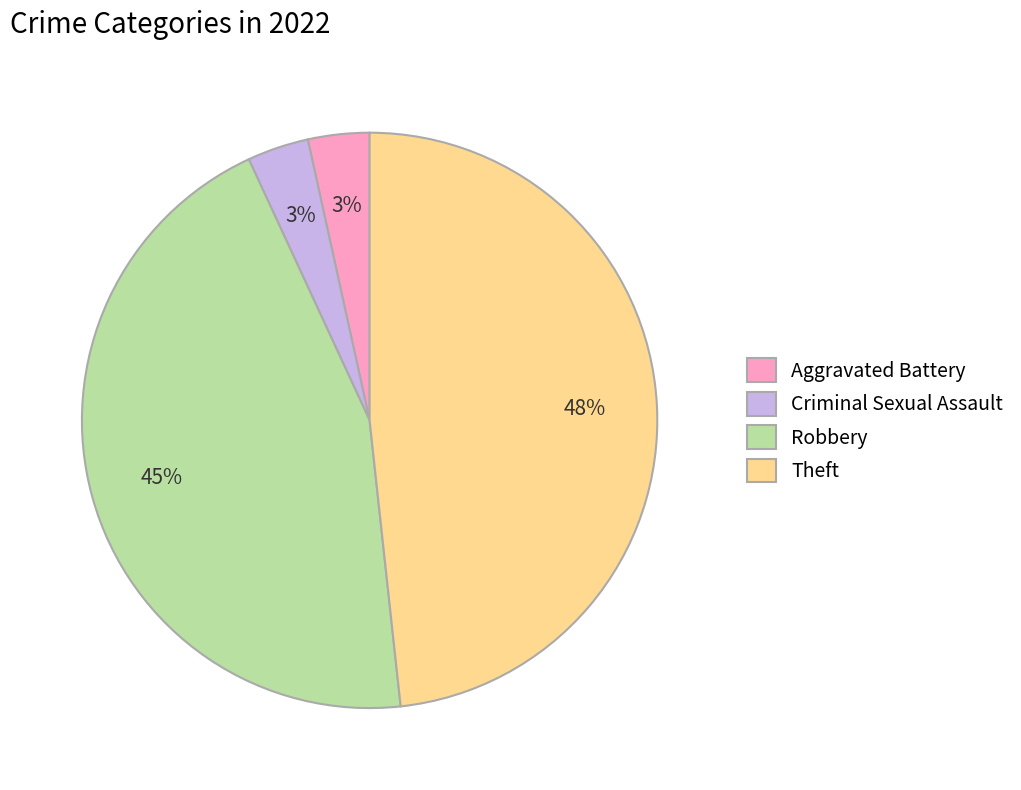

To the nearest percent, what portion does Theft represent?

48%